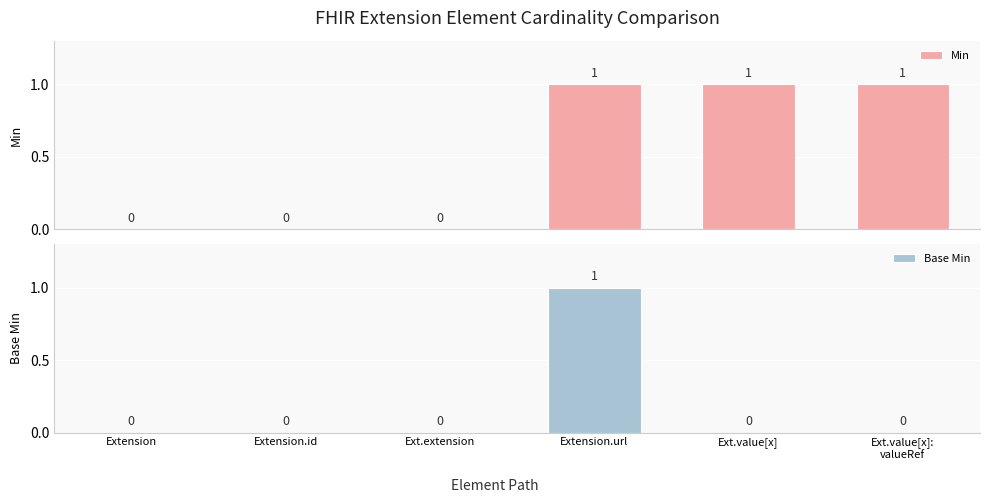

Rank the series by their maximum value, from lowest to highest.

Min, Base Min